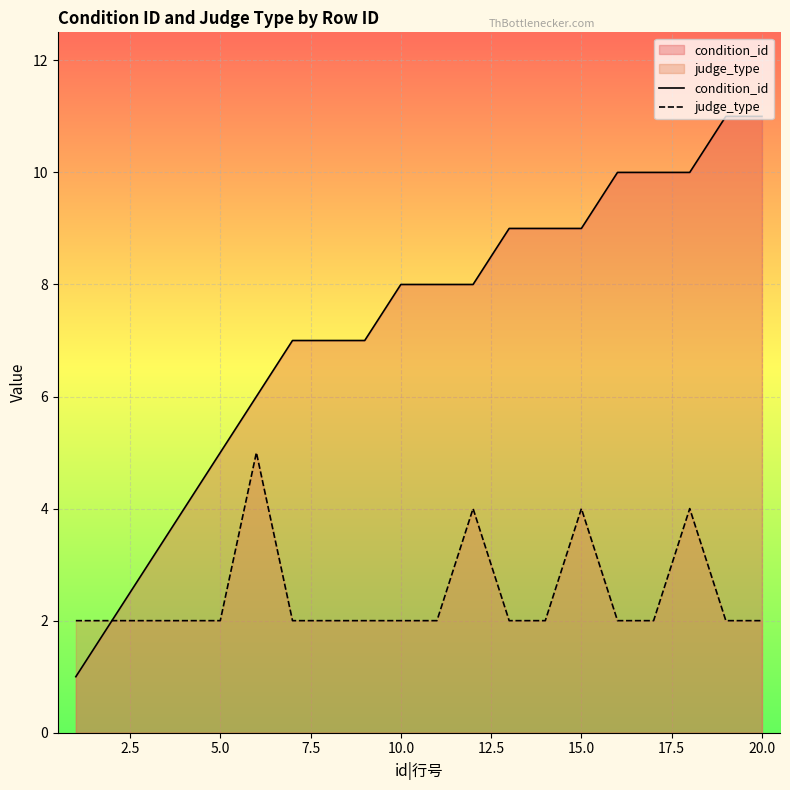

What is the maximum value shown in the chart?

11